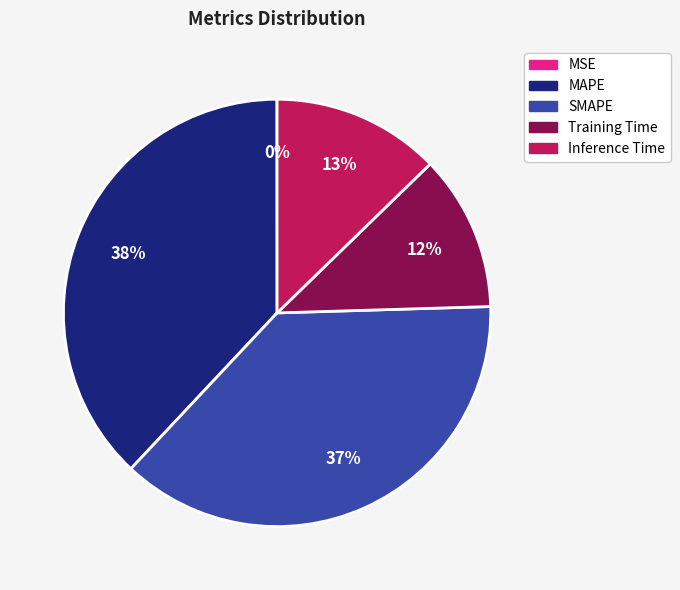

The Inference Time slice represents 21% of the pie. True or false?

False